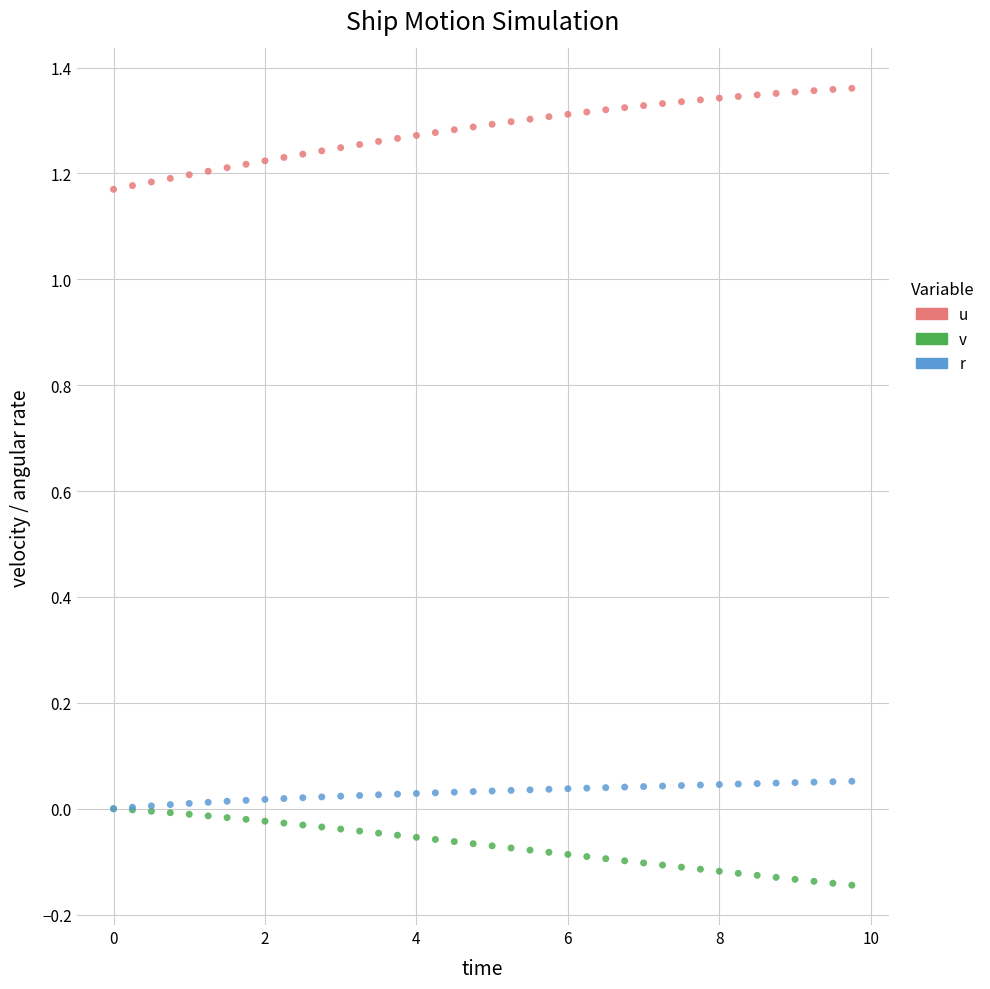

What are all the series names shown in the legend?

u, v, r